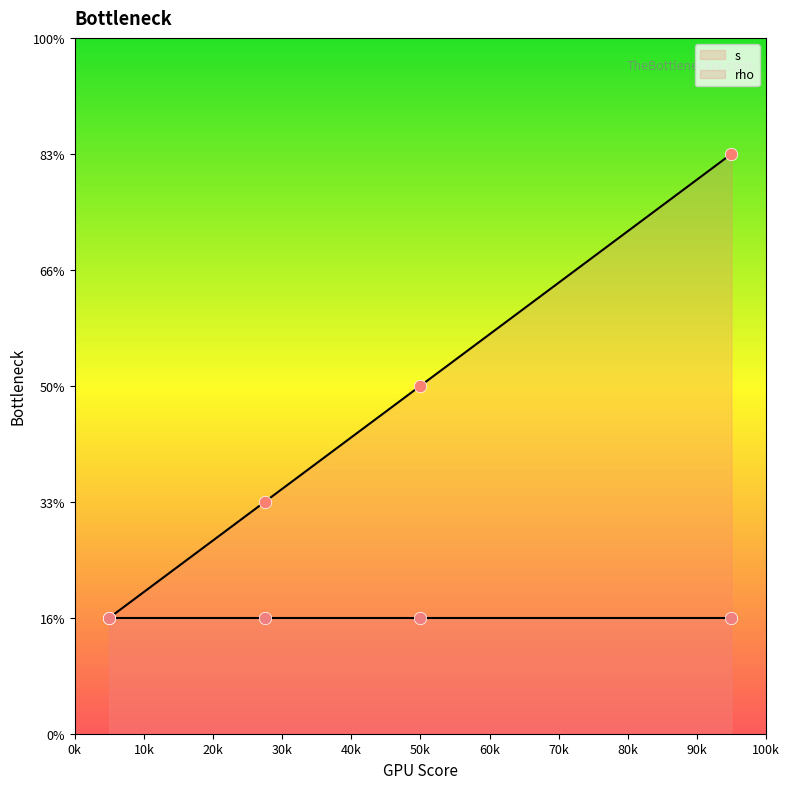

Which series has the widest spread of Y values?

s